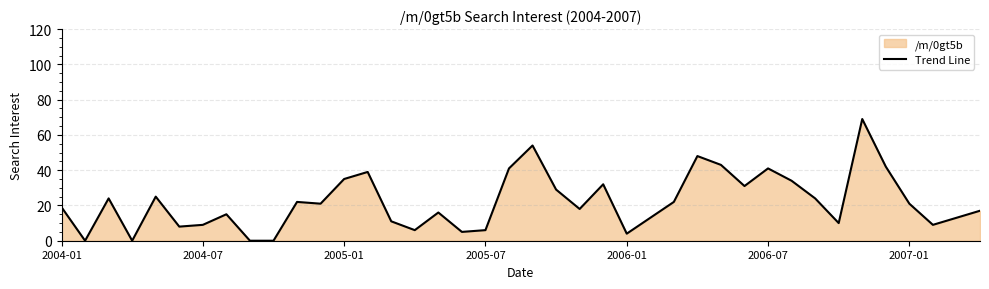

What is the greatest value displayed?

69